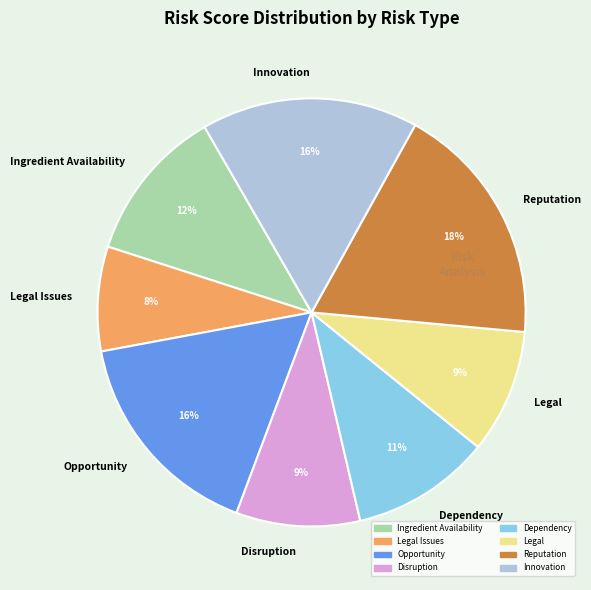

Count the number of slices in the pie.

8